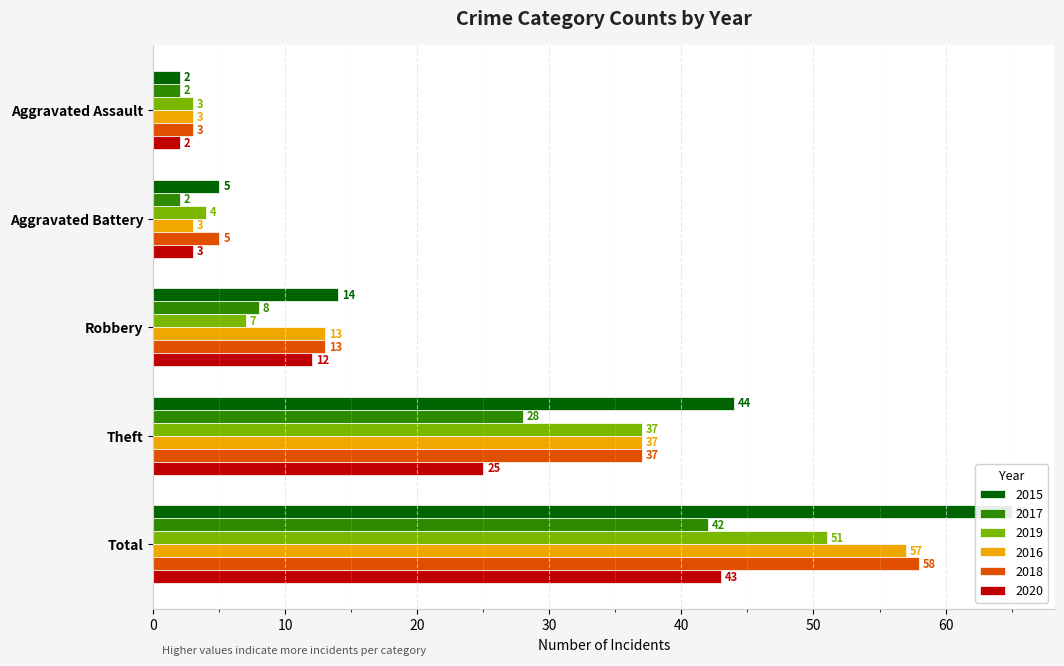

What is the value of the 2019 bar at the 2nd from the left?

4